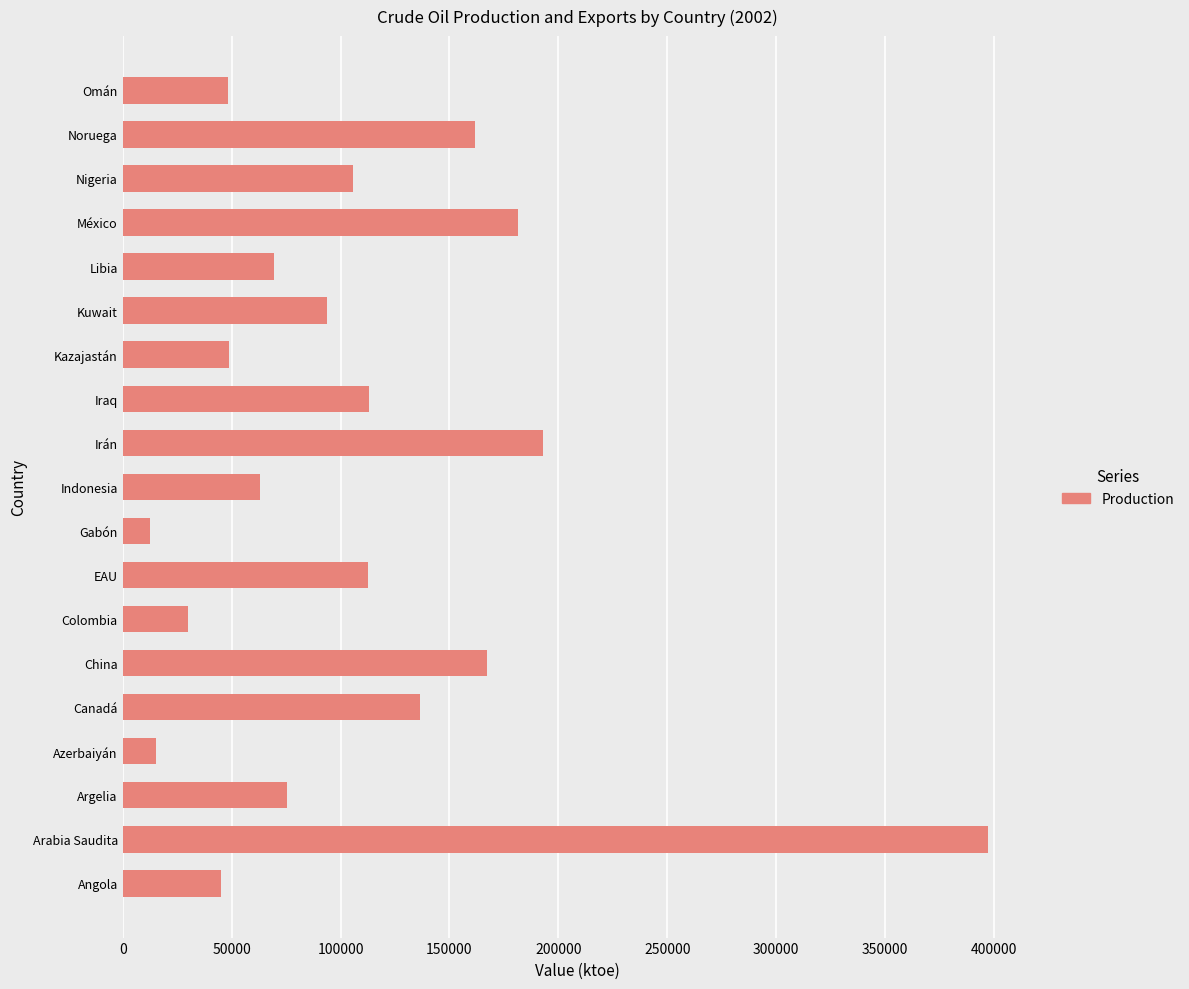

Is it true that the value at Irán is 82329?

False